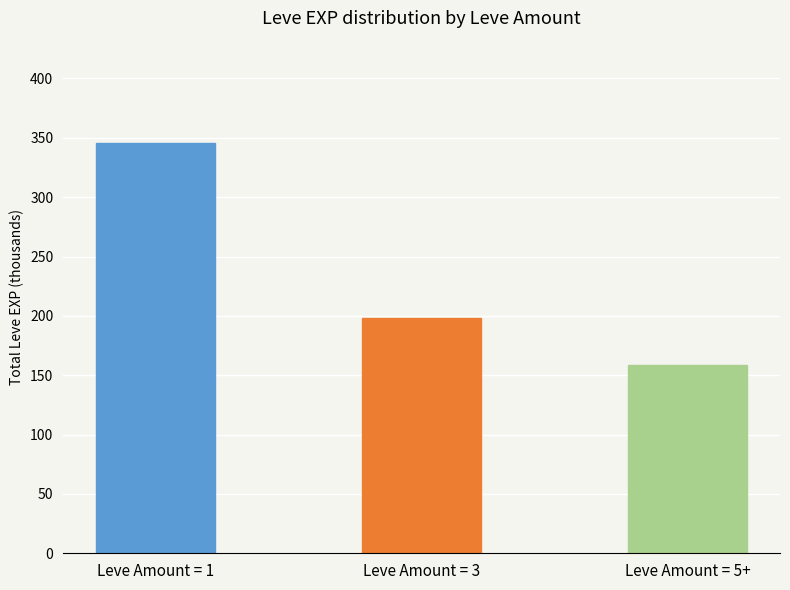

What is the label of the 2nd bar from the left?

Leve Amount = 3